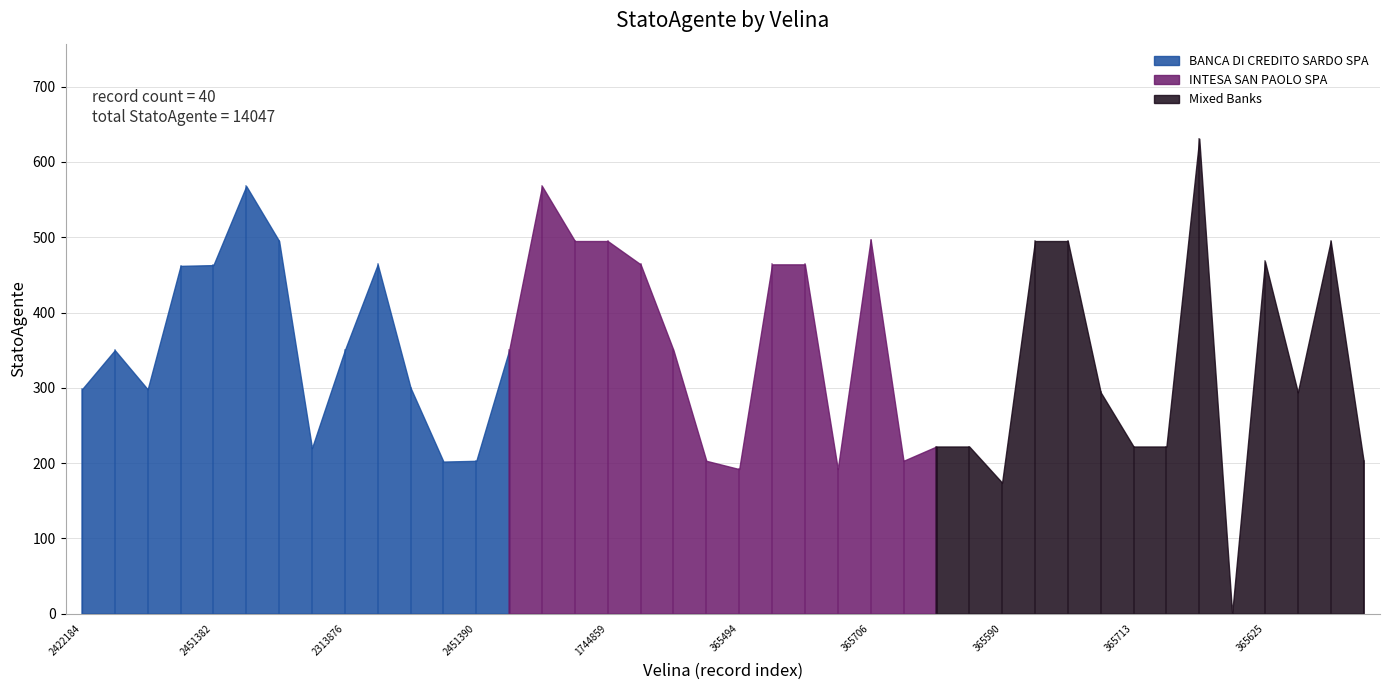

The value at 2451385 is 459. True or false?

False